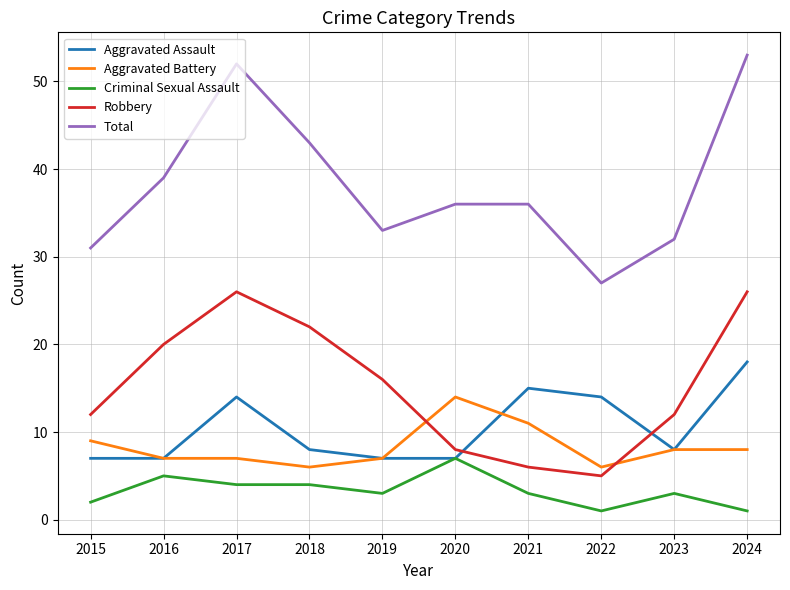

Where does the Criminal Sexual Assault series first go above 3?

2016